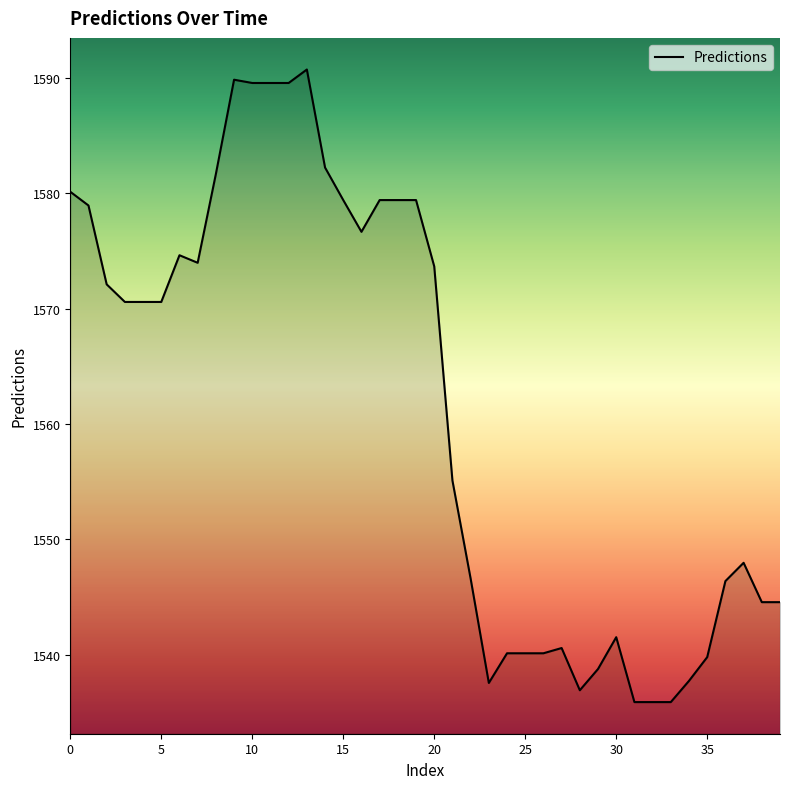

What is the minimum value shown in the chart?

1535.9